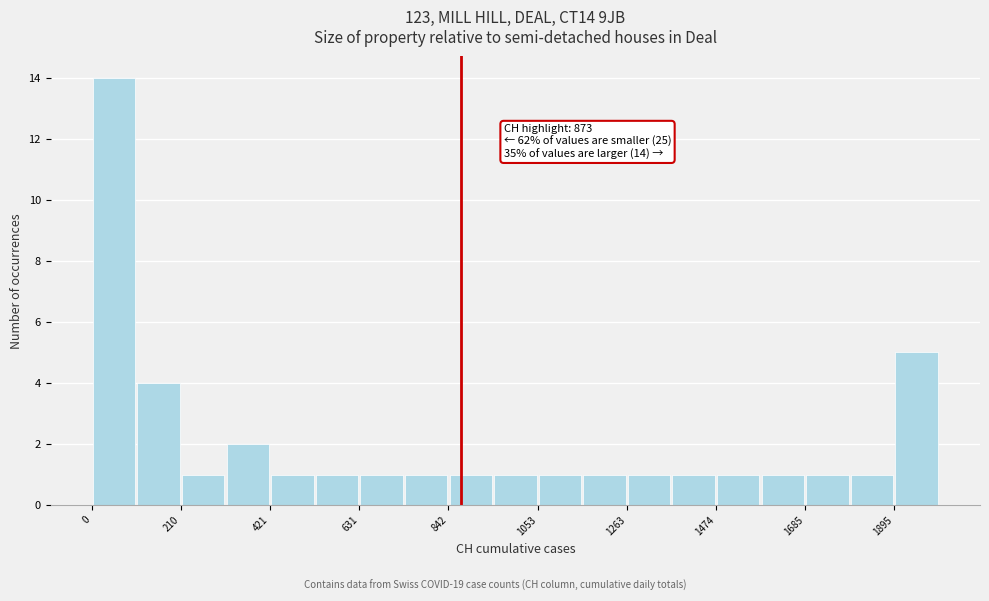

Around what value on the x-axis is the tallest bar? Give the approximate position of its centre, as read against the axis.

50